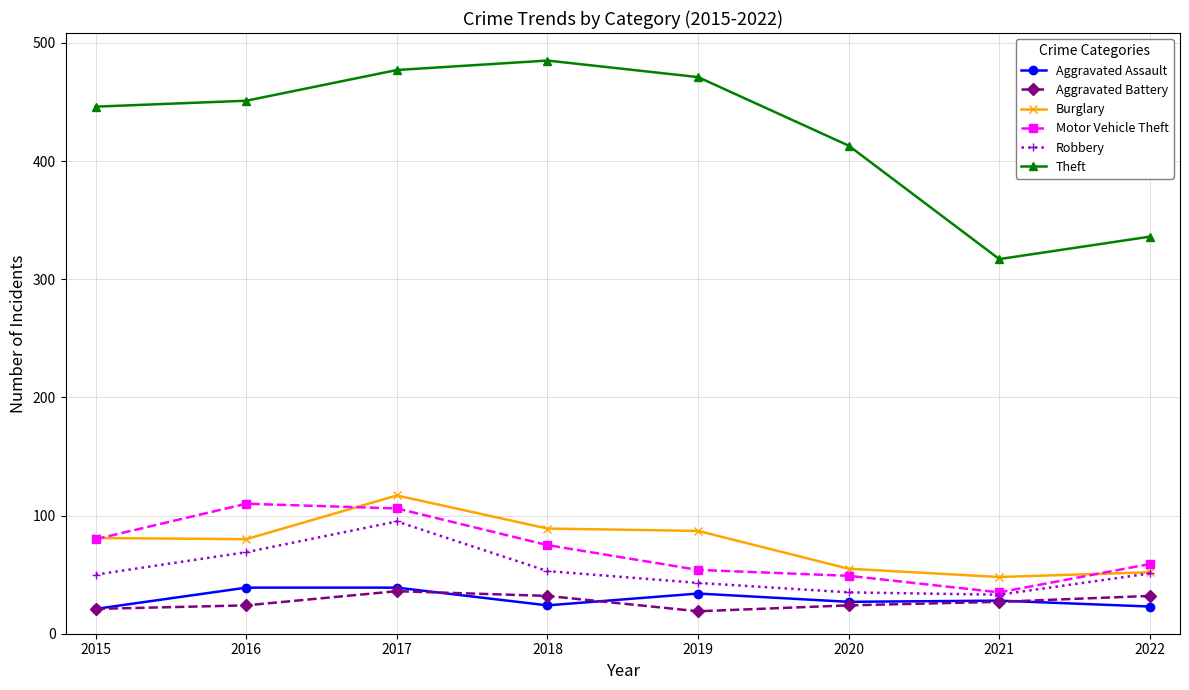

In Burglary, how many points are lower than both neighbors (excluding endpoints)?

2